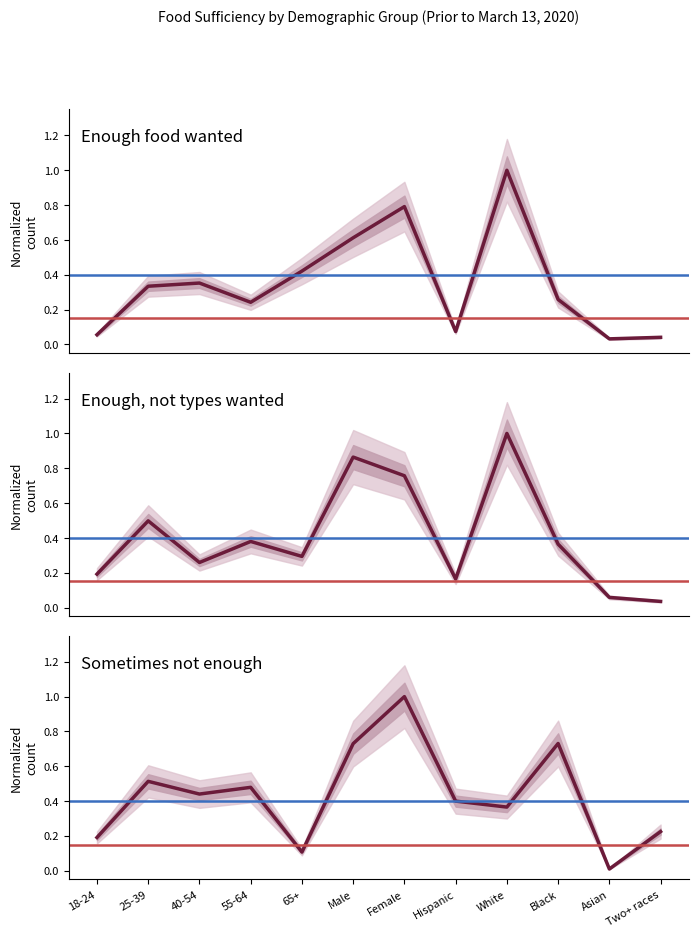

True or false: Enough of the types of food wanted and Enough food, but not always the types wanted intersect in this chart.

True